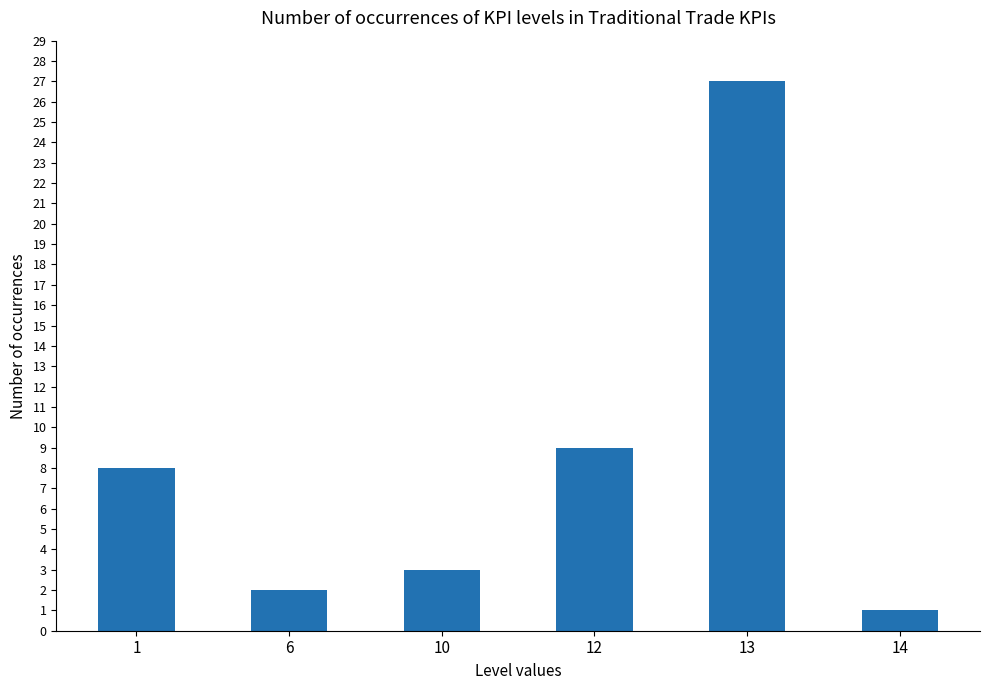

Reading left to right, list all the values displayed in this chart.

1=8	6=2	10=3	12=9	13=27	14=1